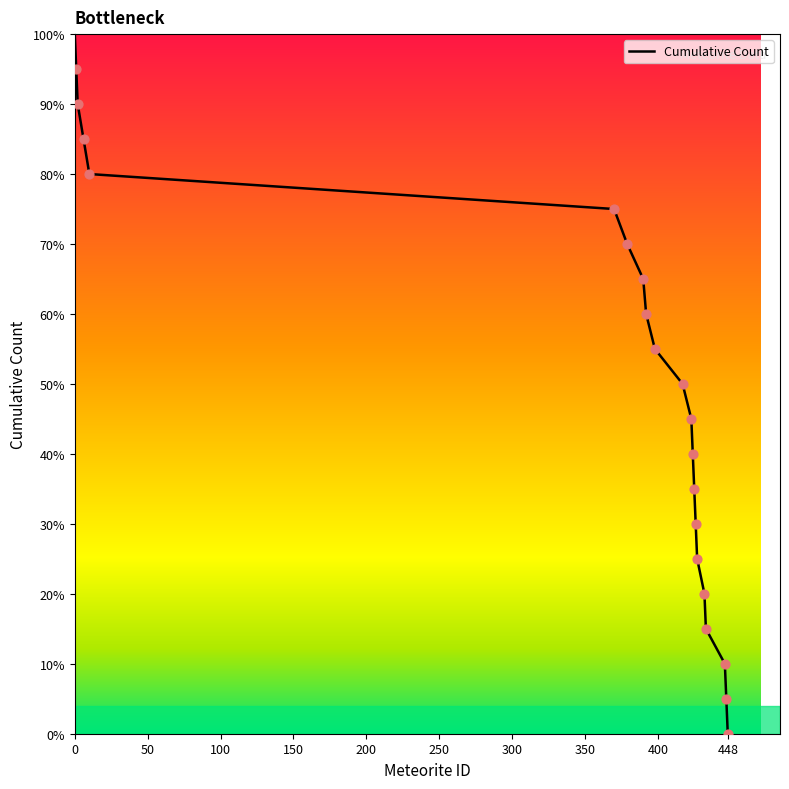

What is the maximum value shown in the chart?

100